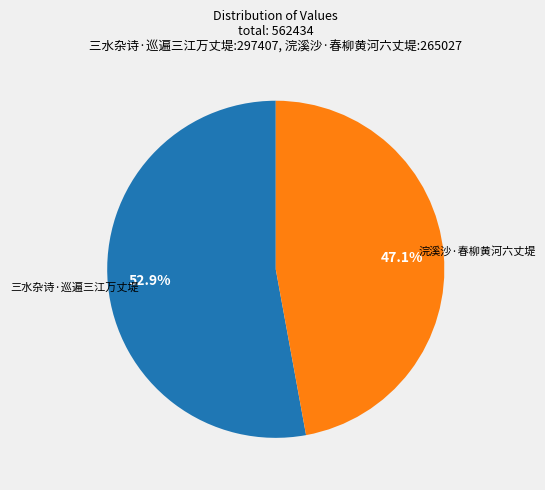

True or false: 三水杂诗·巡遍三江万丈堤 accounts for 47% of the total.

False